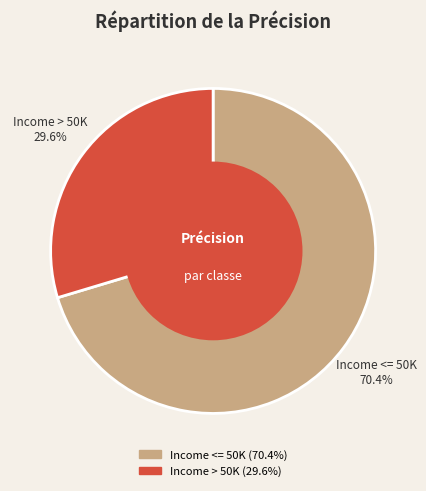

True or false: Income > 50K accounts for 30% of the total.

True